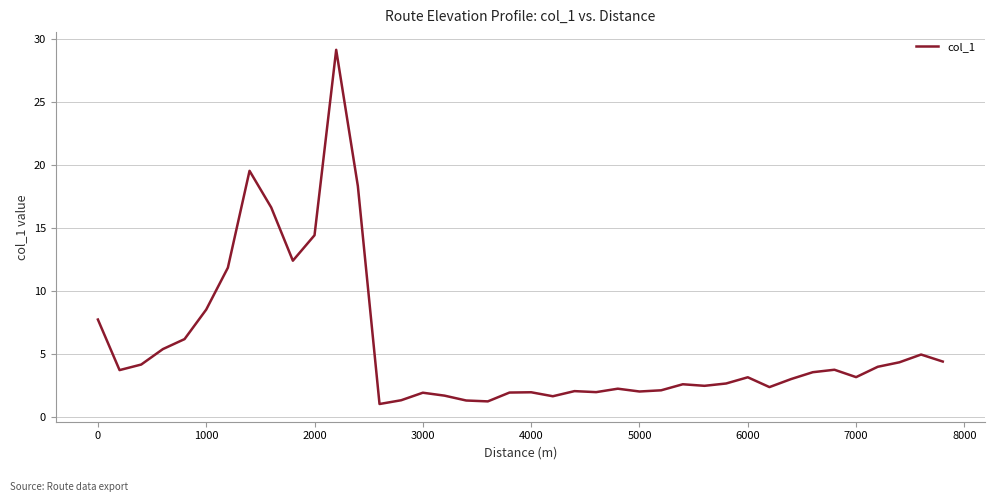

What is the difference between the maximum and minimum values?

28.1